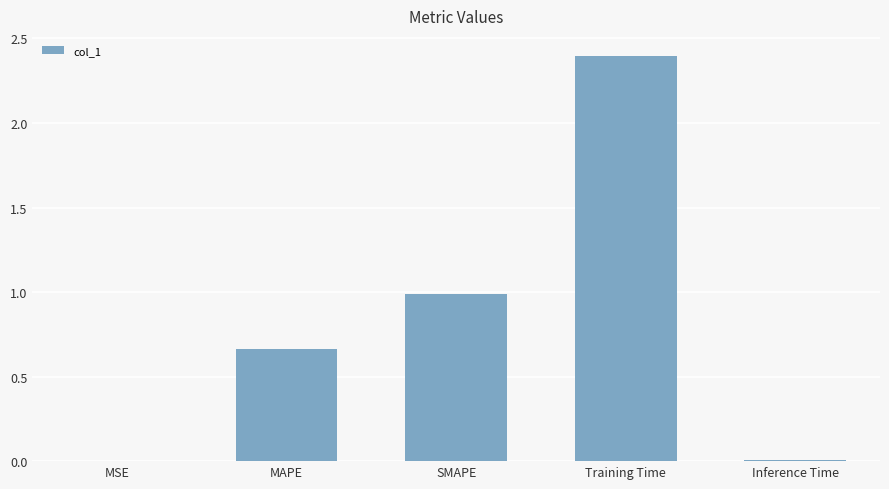

What is the sum of all values?

4.1